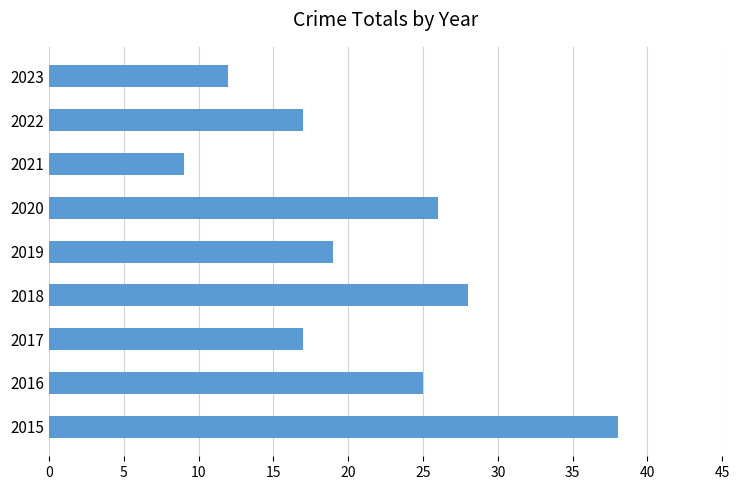

How many bars are there in total?

9